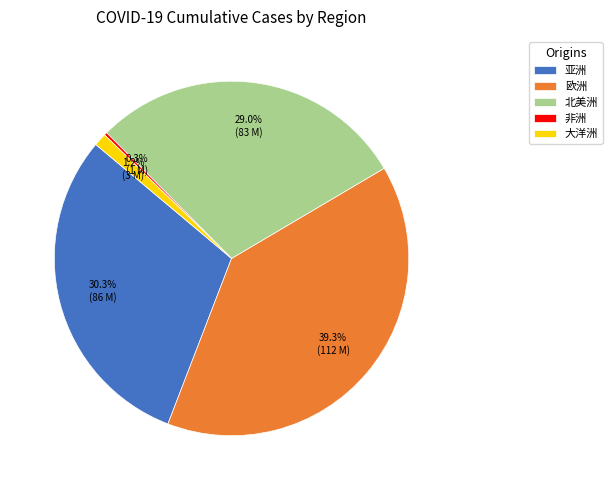

Is 欧洲 the majority of the pie?

No